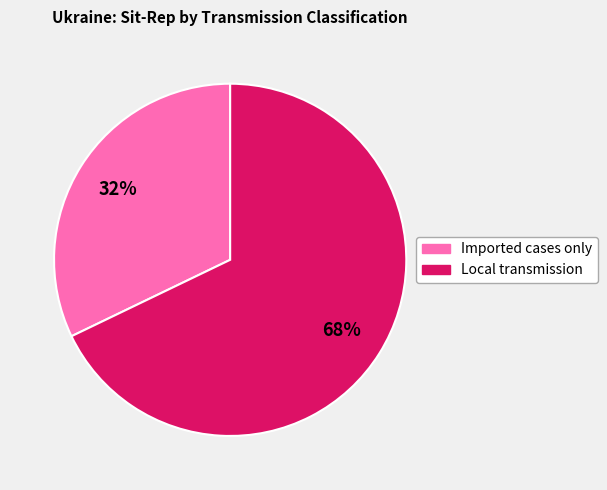

What is the smallest slice in the pie chart?

Imported cases only